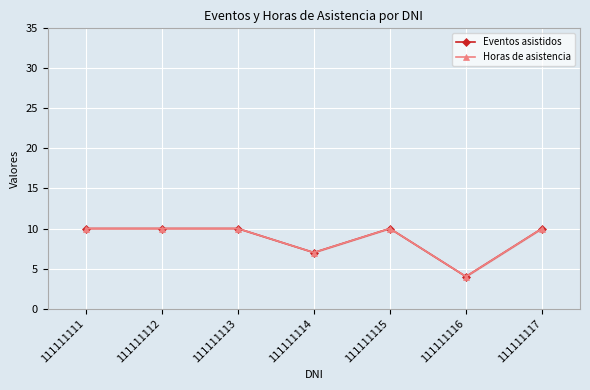

Reading right to left, transcribe all the data shown in this chart.

Eventos asistidos: 10	4	10	7	10	10	10
Horas de asistencia: 10	4	10	7	10	10	10